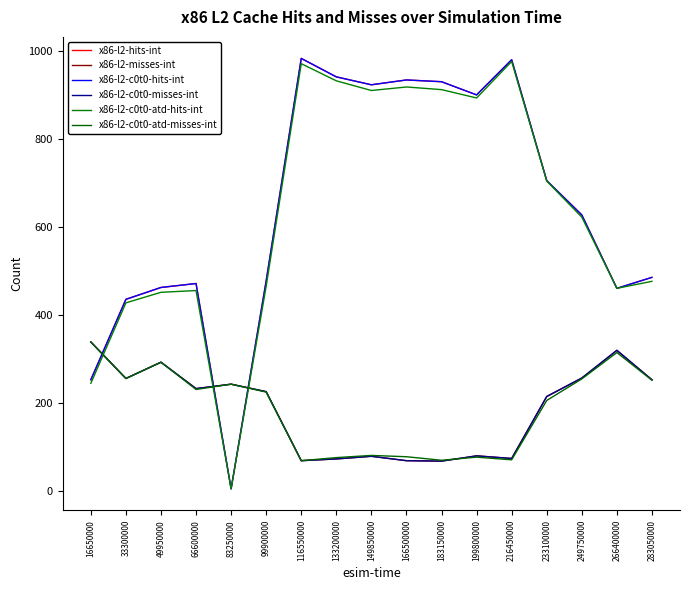

Is it true that x86-l2-hits-int equals 924 at 149850000?

True